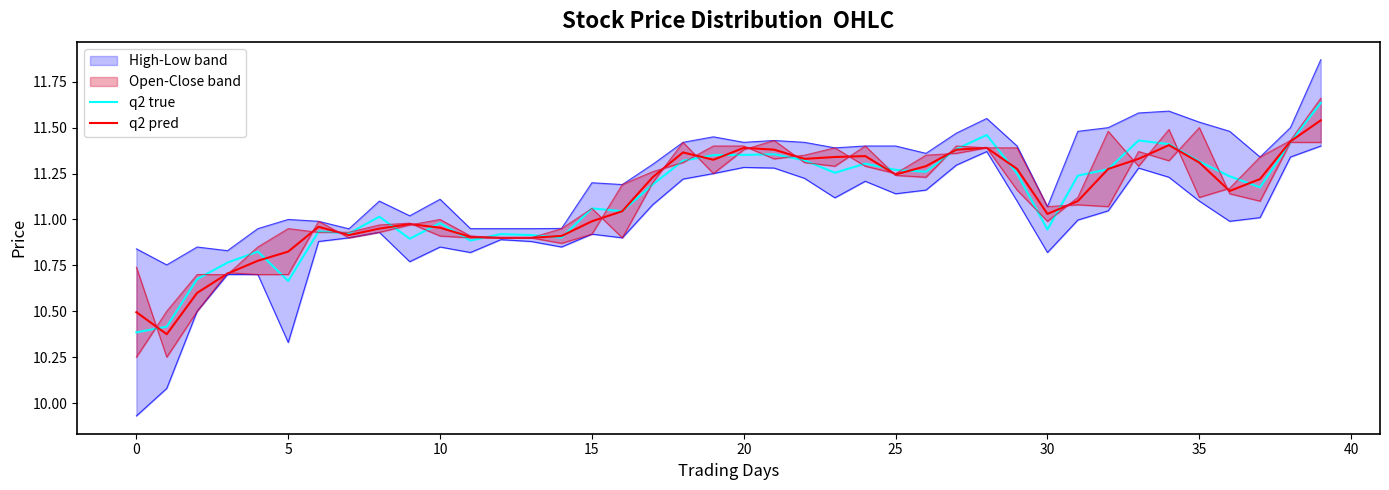

The q2 pred series shows 2.5 at 35. True or false?

False